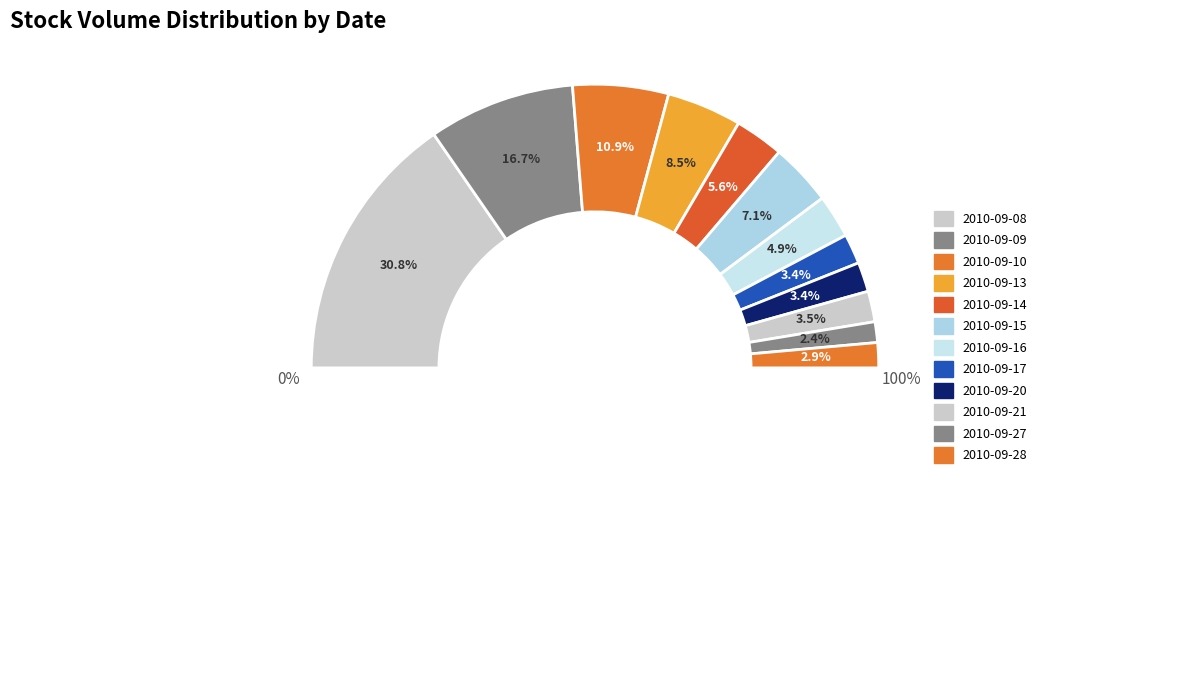

How many slices are in this pie chart?

12